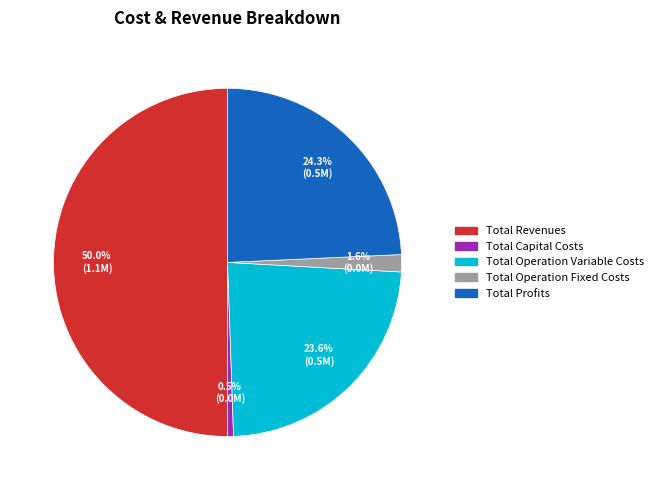

Combined, what portion of the pie is Total Profits and Total Operation Fixed Costs?

25.9%